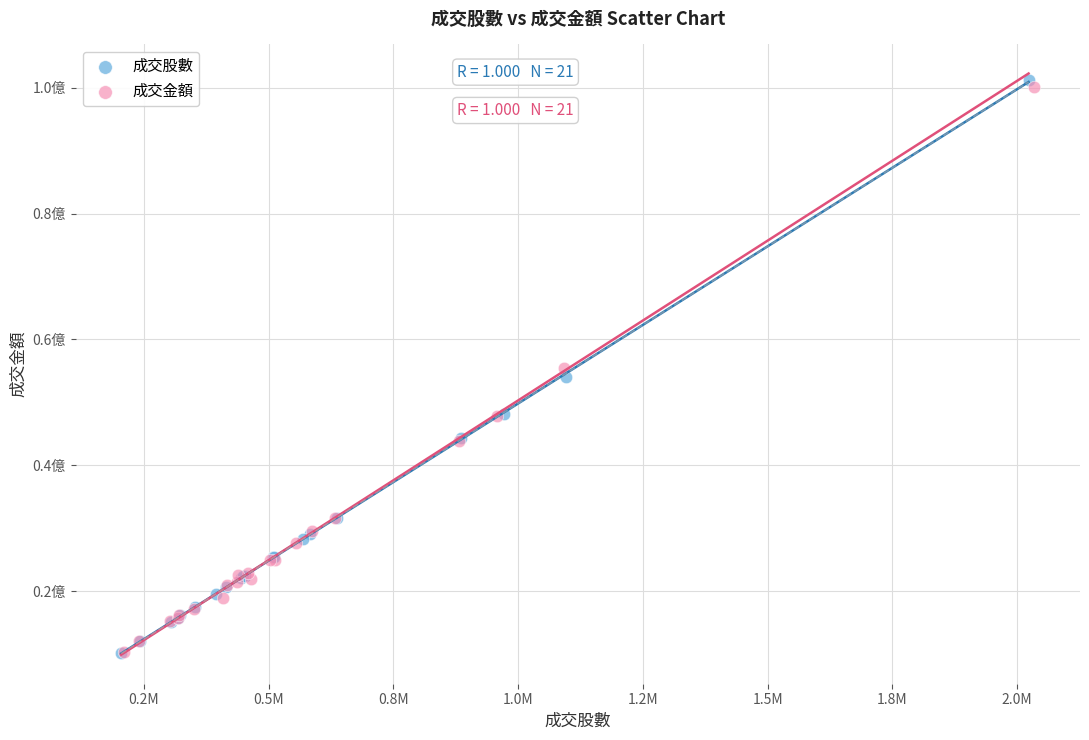

Which series has the largest Y range (max minus min)?

成交股數